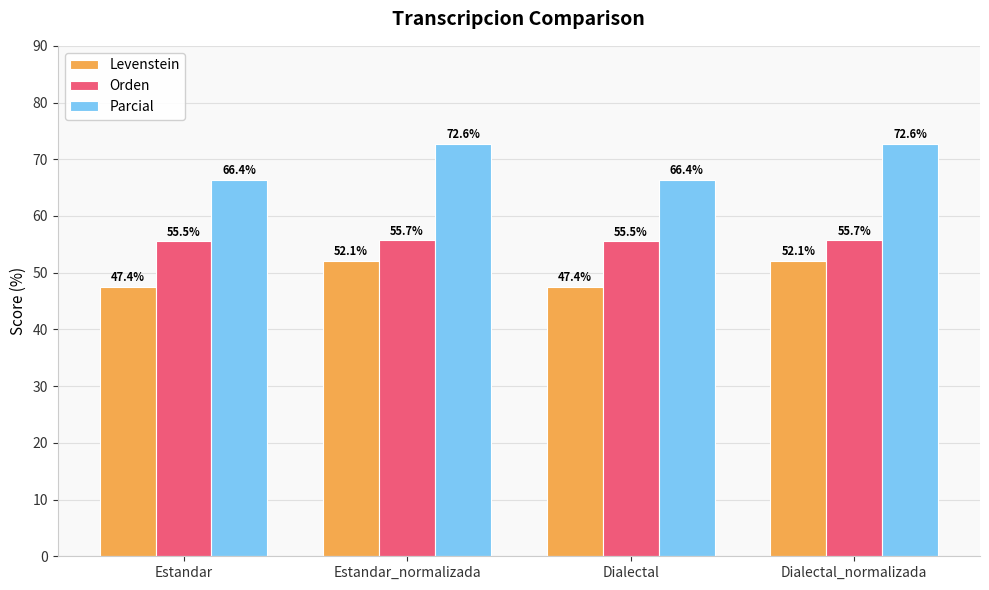

The Parcial series shows 72.6 at Estandar_normalizada. True or false?

True